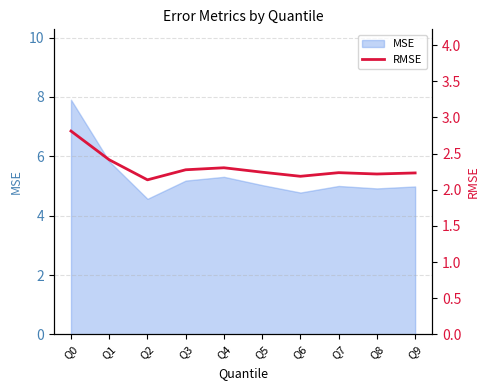

The chart shows a value of 4.9 at Q0. True or false?

False